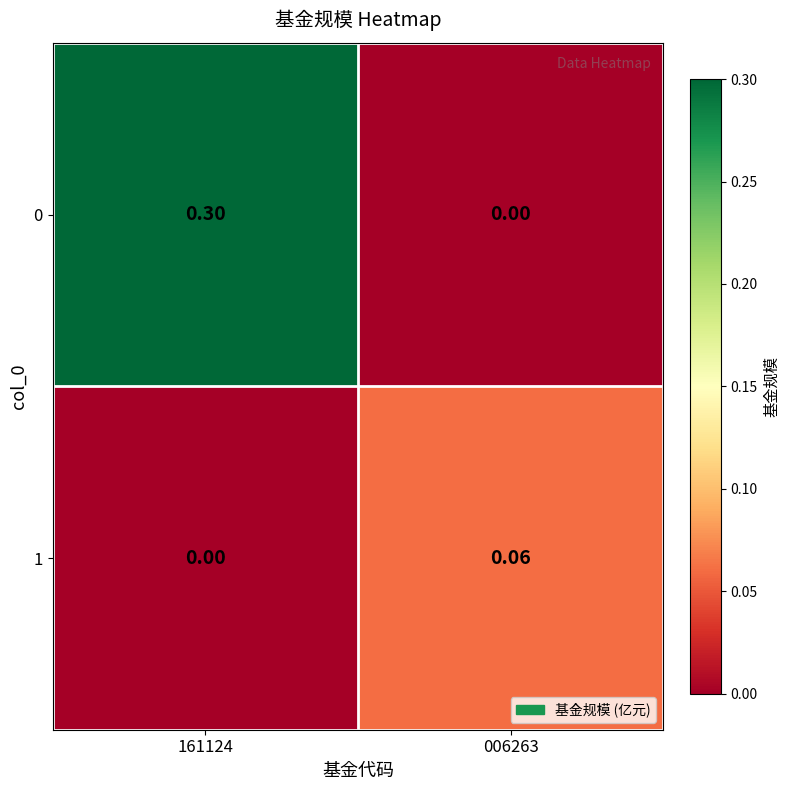

Is the value of 1 at 006263 greater than the value of 0 at 006263?

Yes